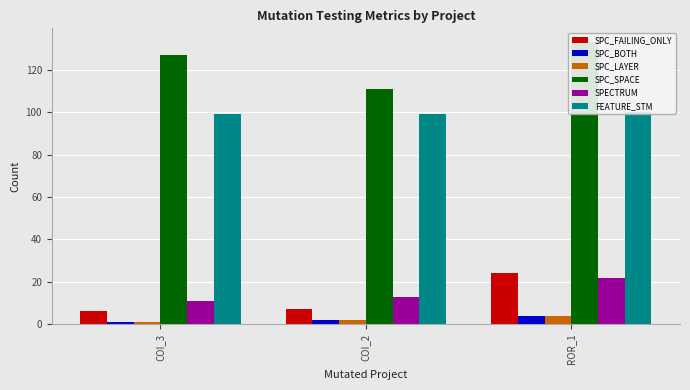

Count the number of categories in the chart.

3